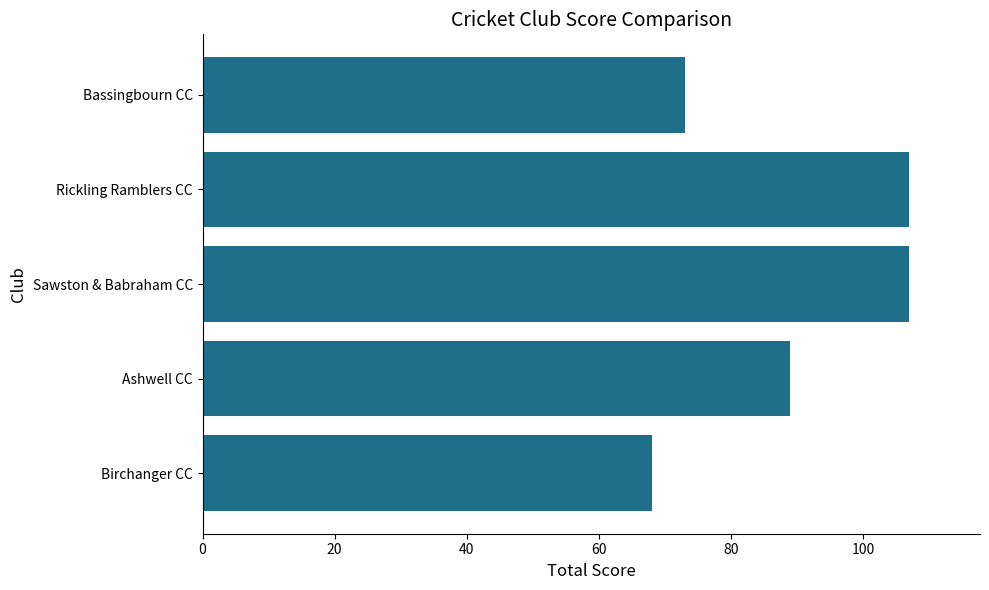

Count the number of data series in this chart.

1